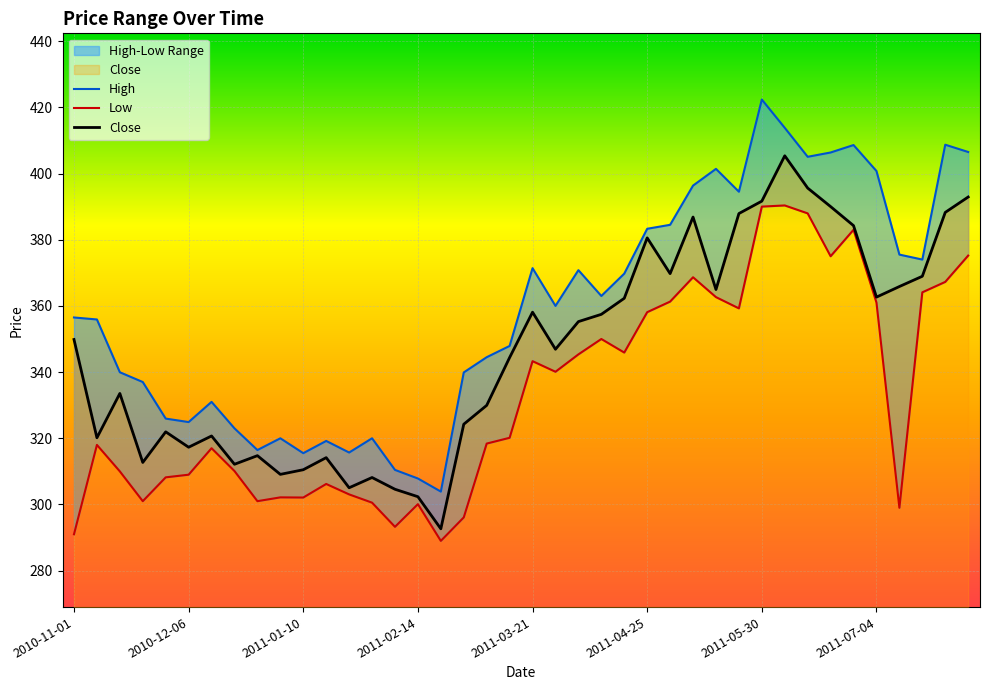

Which label corresponds to the largest value in the chart?

2011-05-30